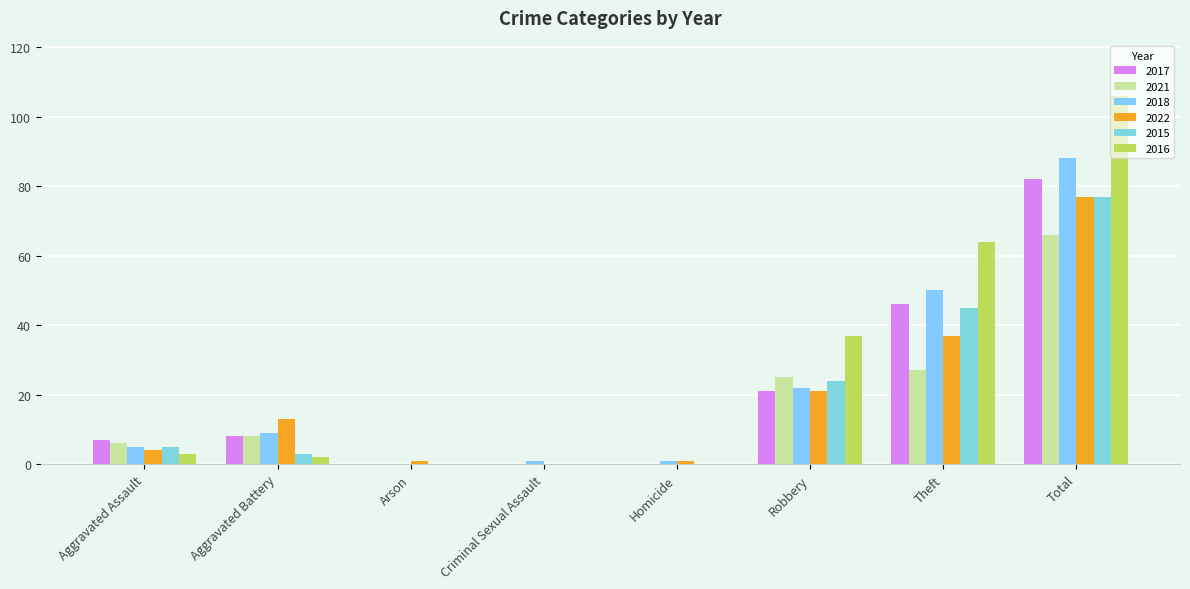

What is the sum of all 2021 values?

132